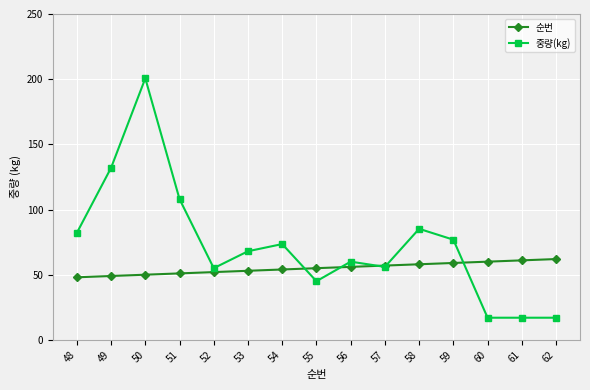

Reading left to right, transcribe all the data shown in this chart.

순번: 48=48.0	49=49.0	50=50.0	51=51.0	52=52.0	53=53.0	54=54.0	55=55.0	56=56.0	57=57.0	58=58.0	59=59.0	60=60.0	61=61.0	62=62.0
중량(kg): 48=82.1	49=132.0	50=200.6	51=108.0	52=55.0	53=68.0	54=73.5	55=45.0	56=60.0	57=56.0	58=85.2	59=76.9	60=17.0	61=17.0	62=17.0